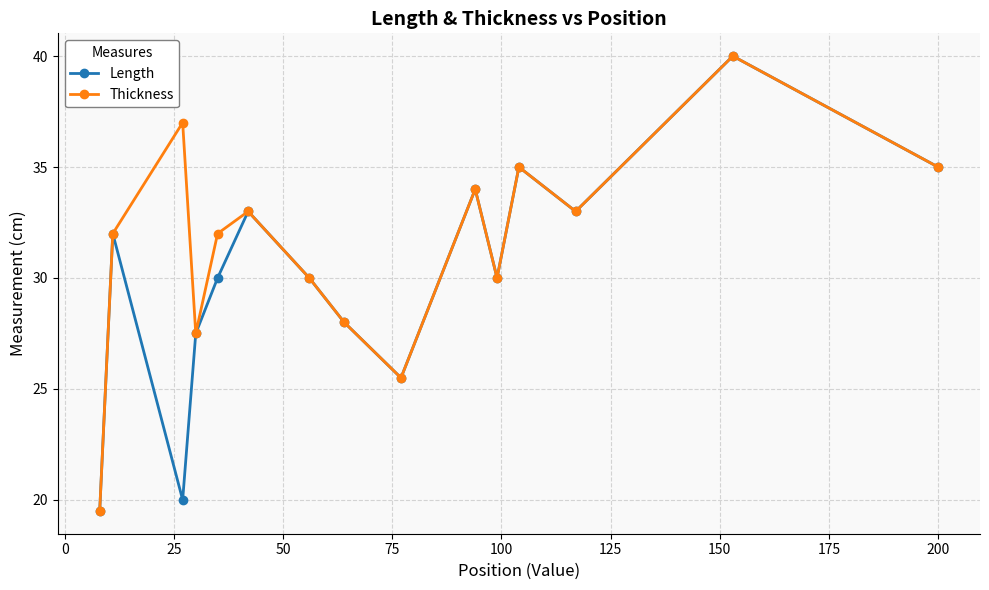

Reading left to right, what are all the values shown in this chart?

Length: 19.5	32.0	20.0	27.5	30.0	33.0	30.0	28.0	25.5	34.0	30.0	35.0	33.0	40.0	35.0
Thickness: 19.5	32.0	37.0	27.5	32.0	33.0	30.0	28.0	25.5	34.0	30.0	35.0	33.0	40.0	35.0